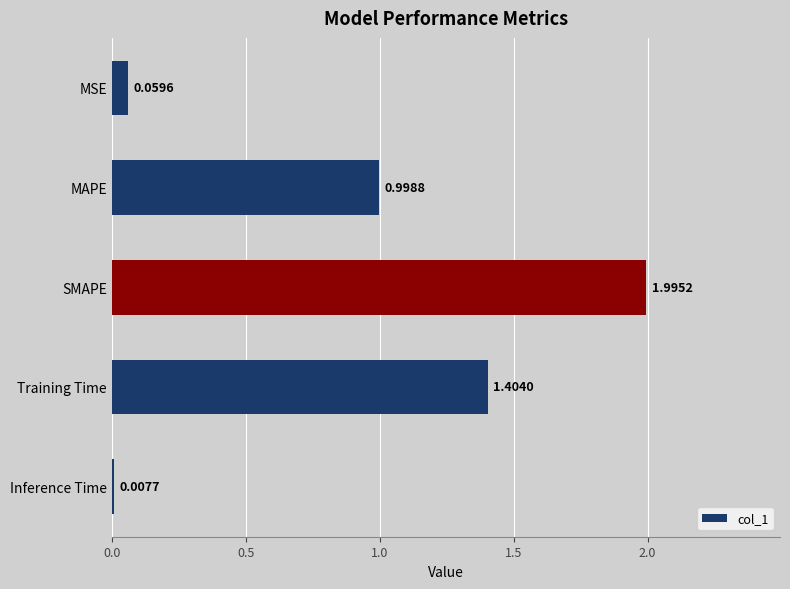

Are the bars horizontal?

Yes